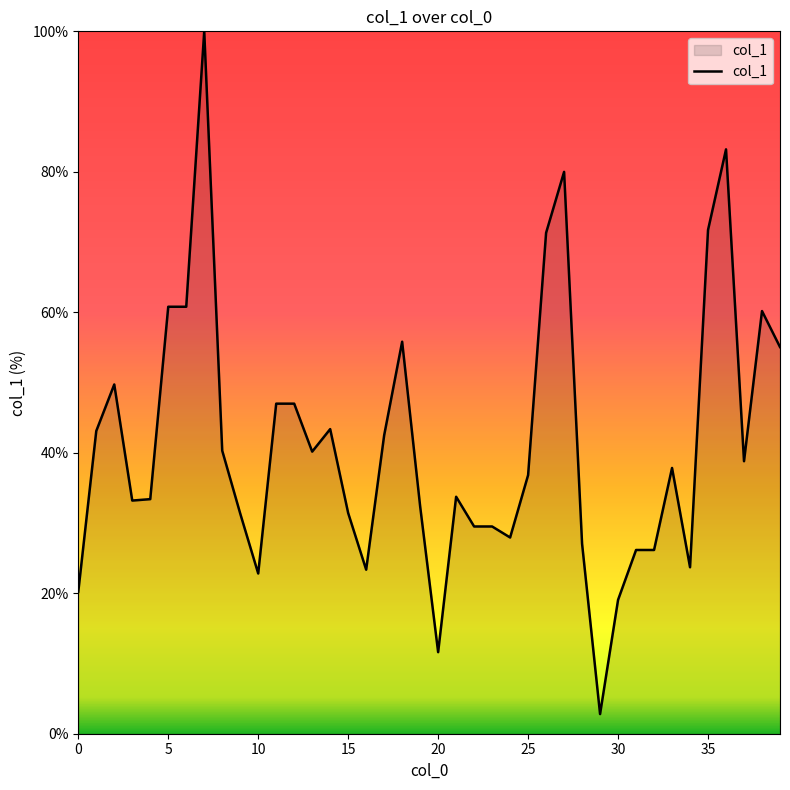

How many lines are shown in the chart?

1